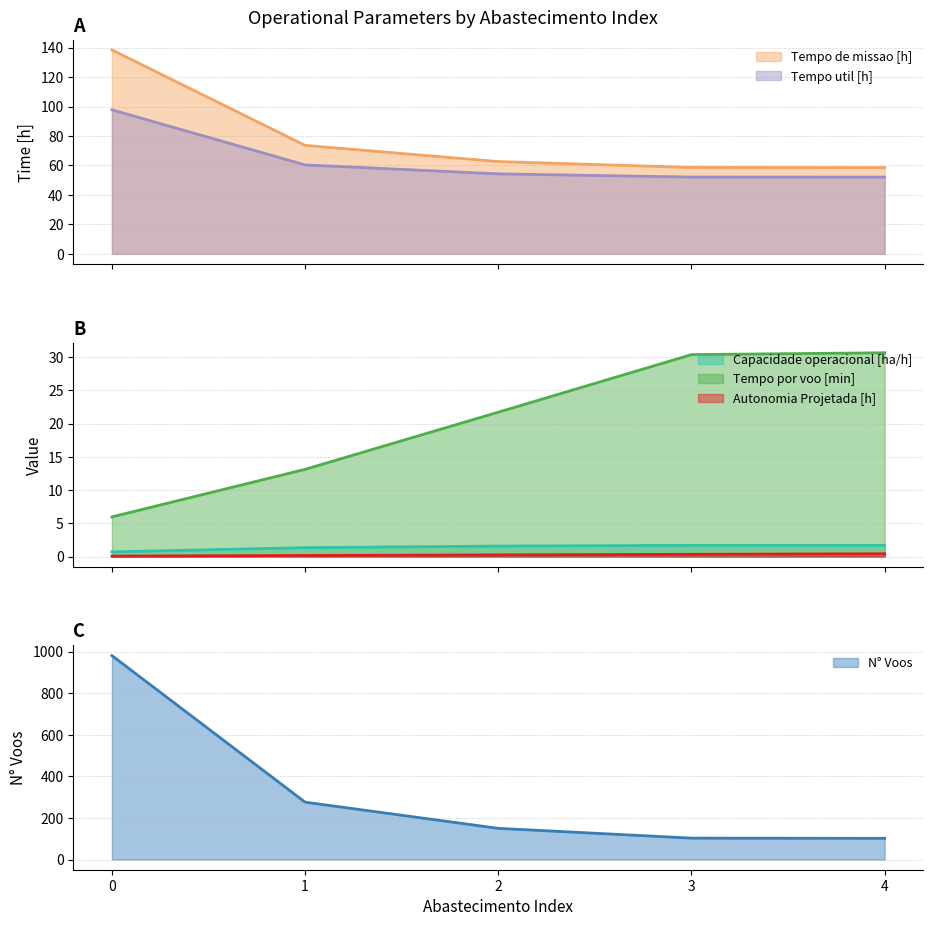

True or false: Tempo por voo [min] and Tempo de missao [h] cross at least once.

False